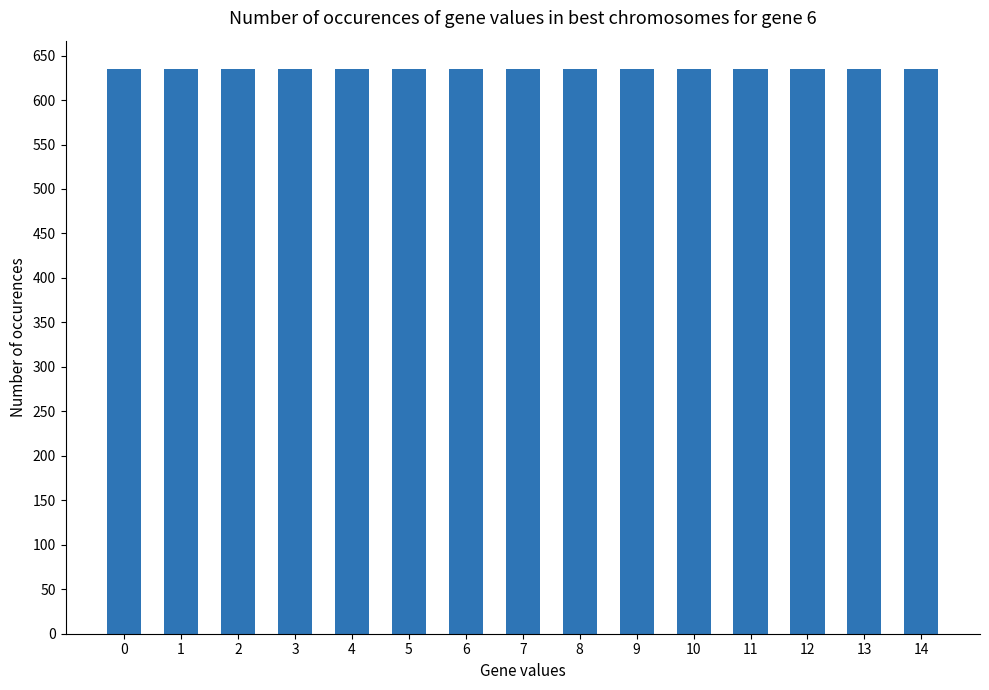

Count the number of categories in the chart.

15